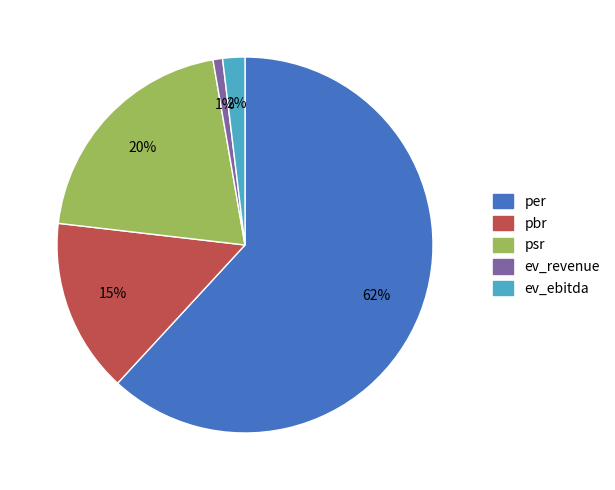

Is there a majority slice in this chart?

Yes